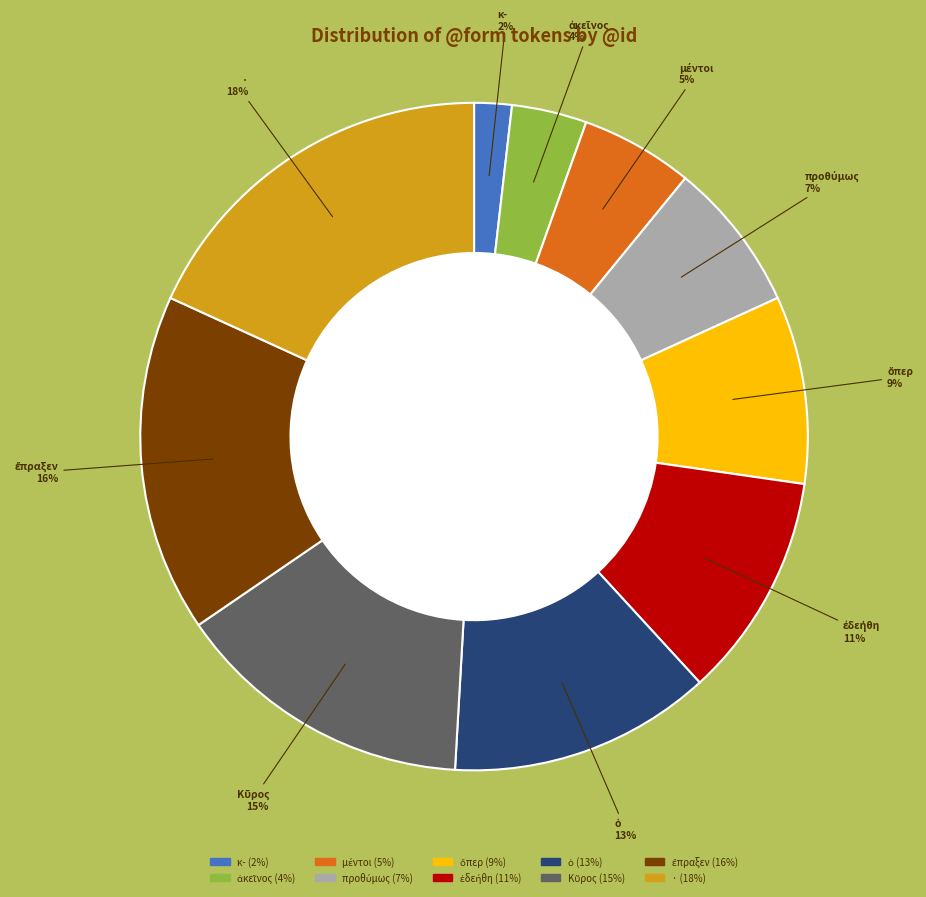

What is the largest slice in the pie chart?

·